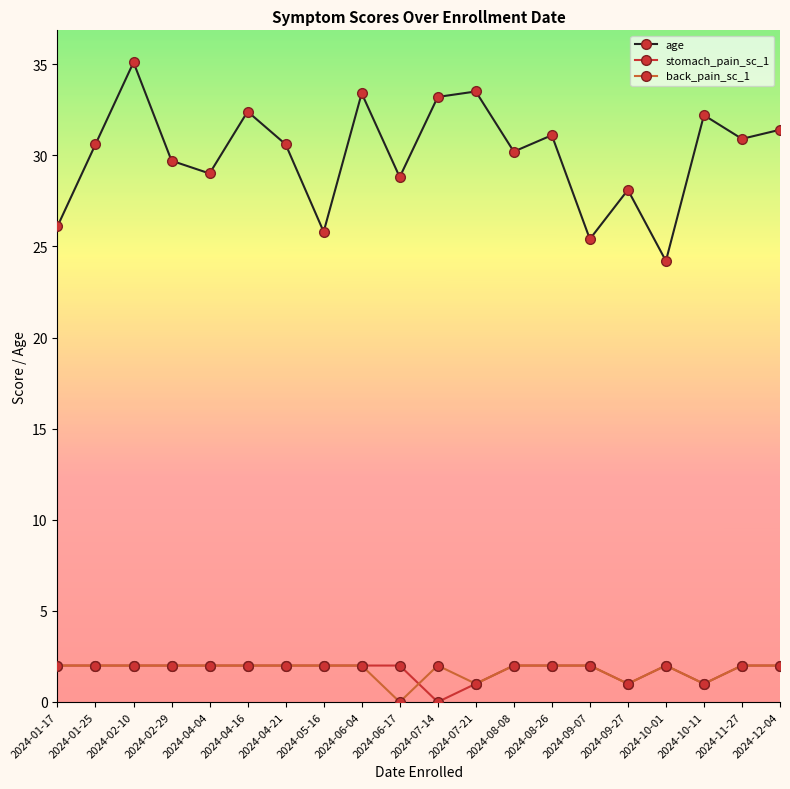

Which series has the largest range (max minus min)?

age